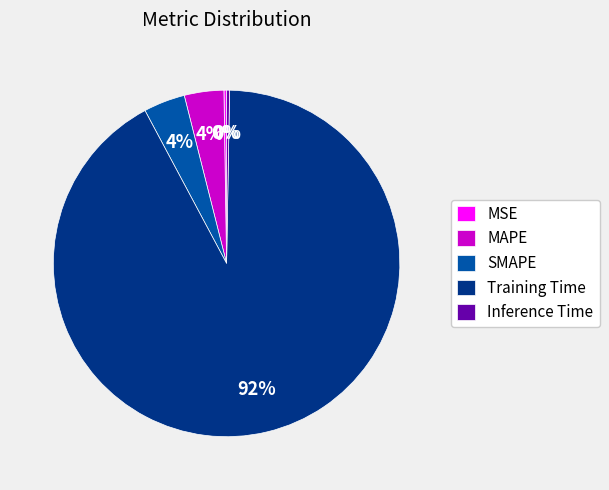

Is it true that SMAPE is 4% of the pie?

True